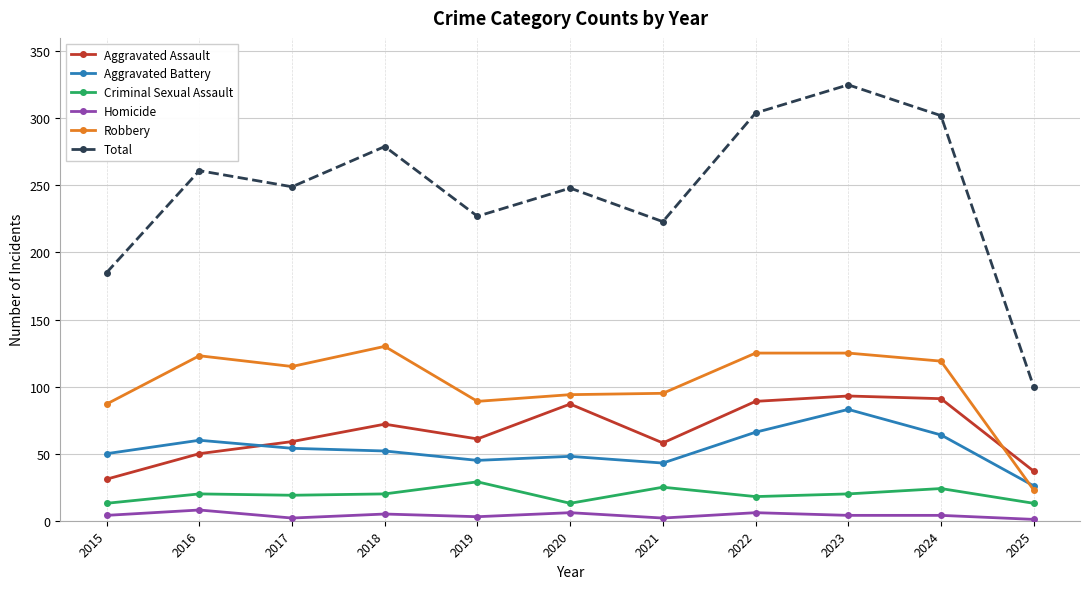

The value of Aggravated Assault at 2016 is 20. True or false?

False